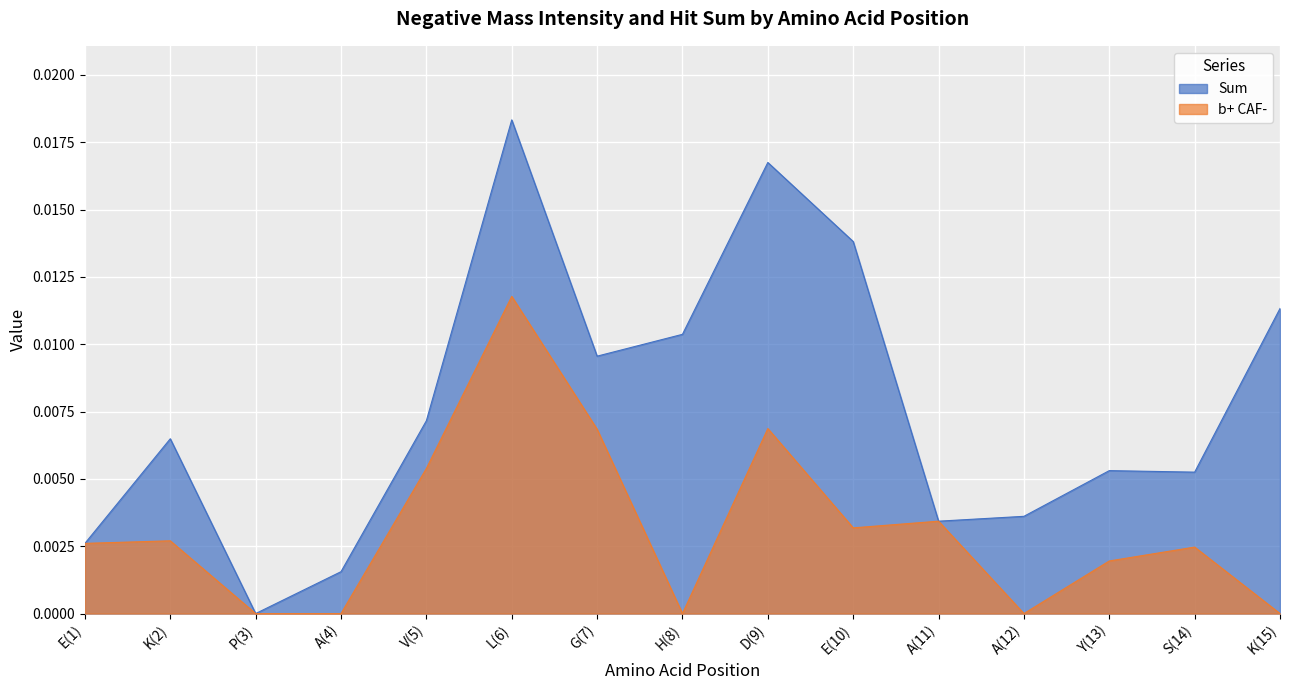

In b+ CAF-, how many points are lower than both neighbors (excluding endpoints)?

3